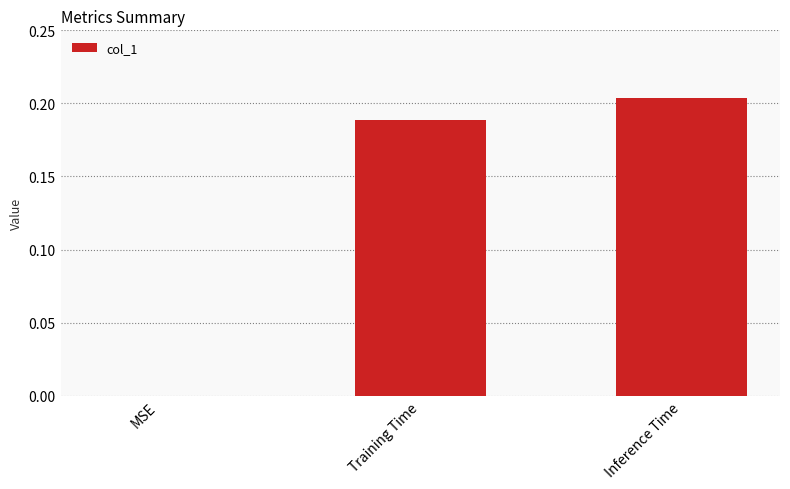

Between Training Time and MSE, which is larger?

Training Time